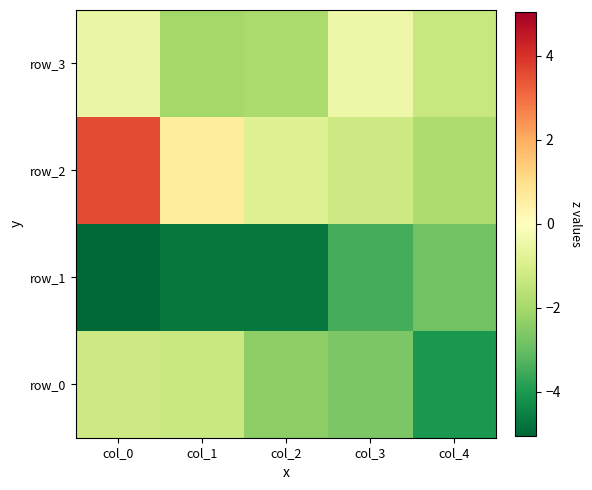

Which has a higher value, col_2 or col_3?

col_2